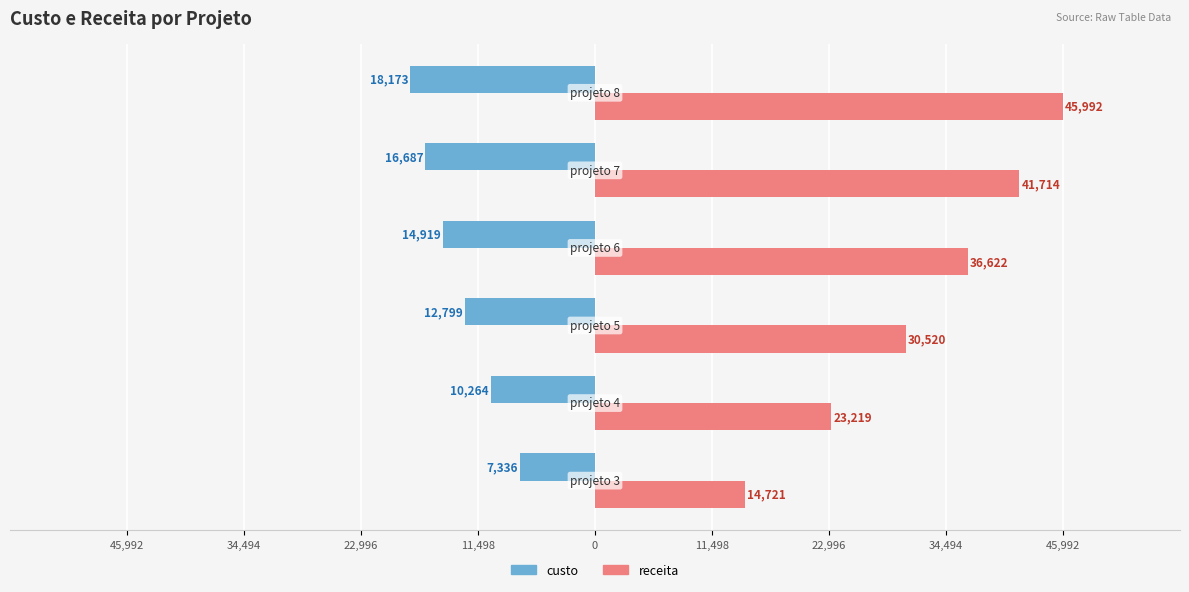

What are all the series names shown in the legend?

custo, receita